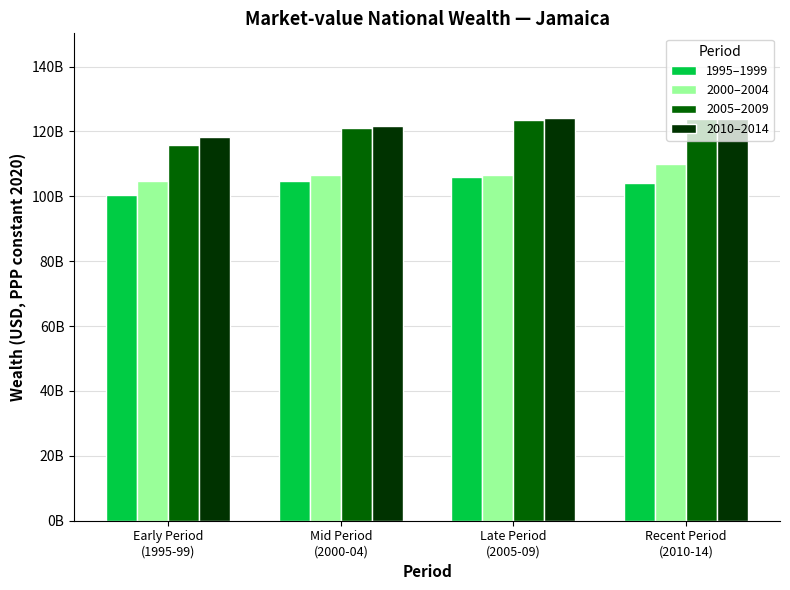

Which has a higher value, Early Period
(1995-99) or Recent Period
(2010-14)?

Recent Period
(2010-14)